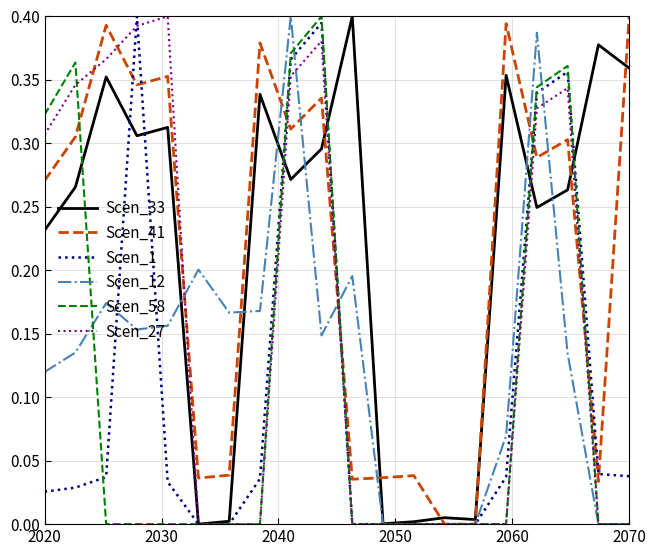

Reading left to right, transcribe all the data shown in this chart.

Scen_33: 0.2	0.3	0.4	0.3	0.3	0.0	0.0	0.3	0.3	0.3	0.4	0.0	0.0	0.0	0.0	0.4	0.2	0.3	0.4	0.4
Scen_41: 0.3	0.3	0.4	0.3	0.4	0.0	0.0	0.4	0.3	0.3	0.0	0.0	0.0	0.0	0.0	0.4	0.3	0.3	0.0	0.4
Scen_1: 0.0	0.0	0.0	0.4	0.0	0.0	0.0	0.0	0.4	0.4	0.0	0.0	0.0	0.0	0.0	0.0	0.3	0.4	0.0	0.0
Scen_12: 0.1	0.1	0.2	0.2	0.2	0.2	0.2	0.2	0.4	0.1	0.2	0.0	0.0	0.0	0.0	0.1	0.4	0.1	0.0	0.0
Scen_58: 0.3	0.4	0.0	0.0	0.0	0.0	0.0	0.0	0.4	0.4	0.0	0.0	0.0	0.0	0.0	0.0	0.3	0.4	0.0	0.0
Scen_27: 0.3	0.3	0.4	0.4	0.4	0.0	0.0	0.0	0.4	0.4	0.0	0.0	0.0	0.0	0.0	0.0	0.3	0.3	0.0	0.0